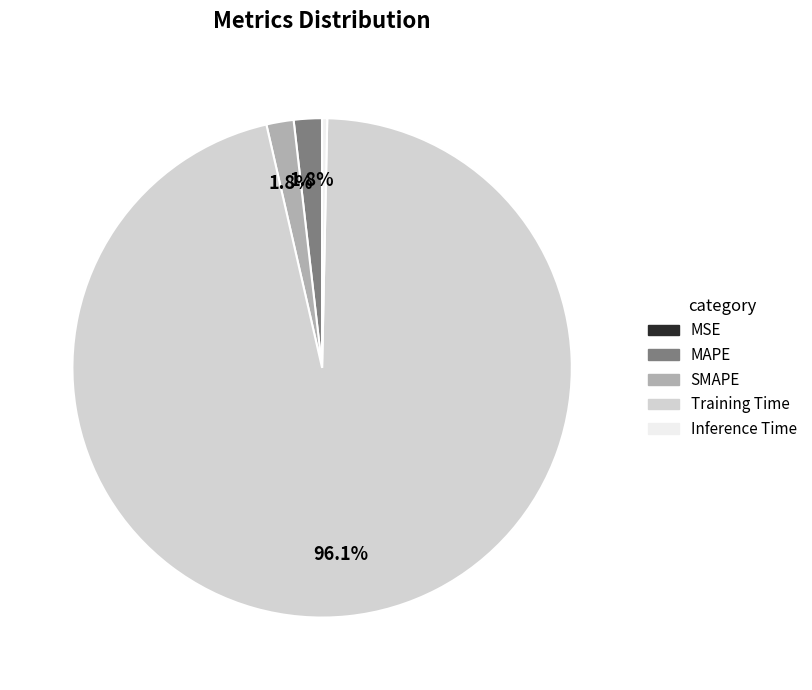

What portion of the pie excludes MAPE?

98.2%